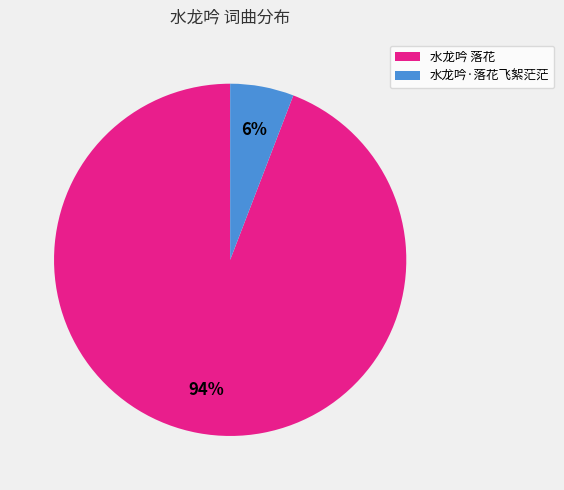

Which category accounts for the majority?

水龙吟 落花